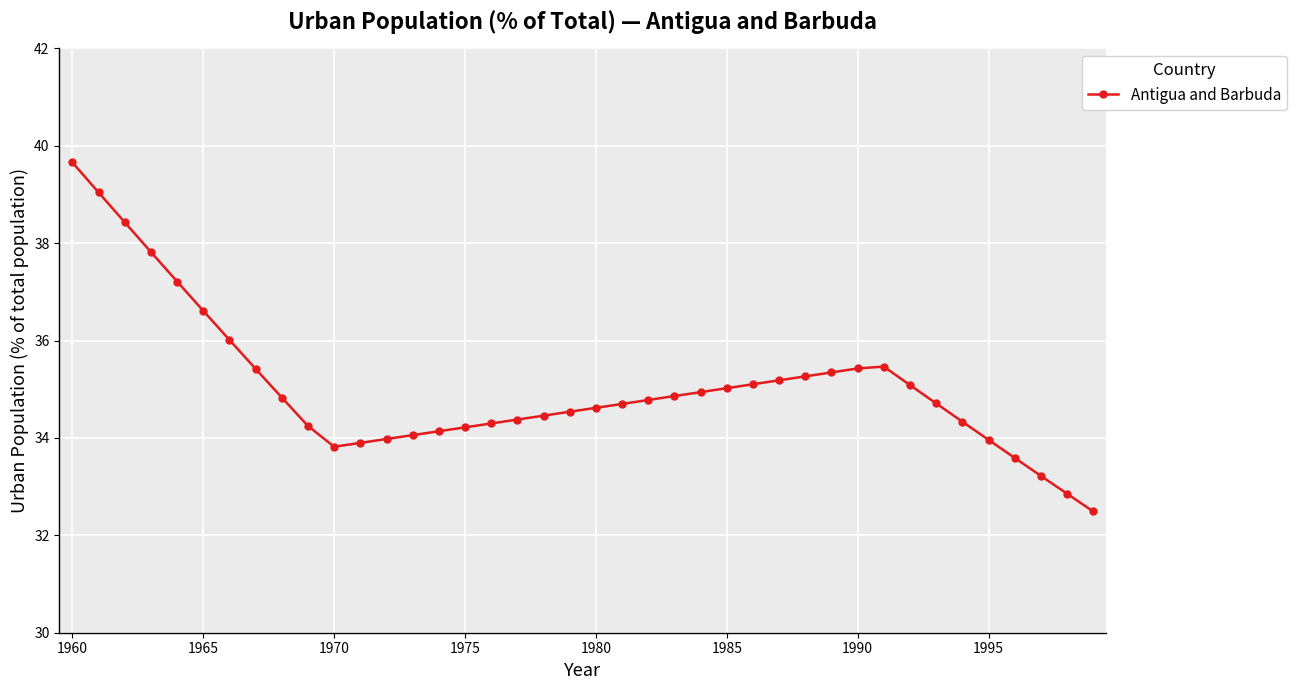

What is the maximum value shown in the chart?

39.7